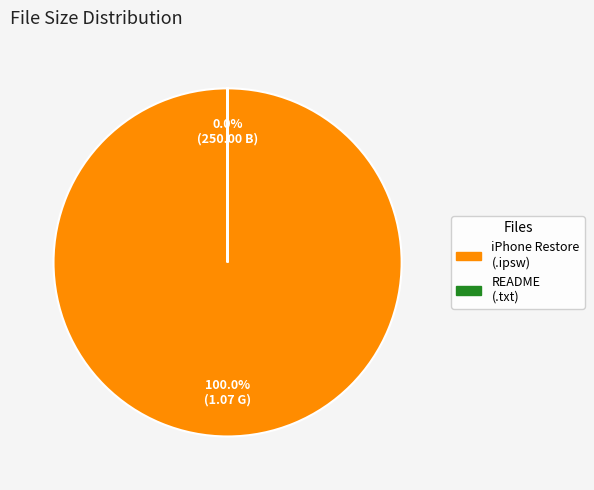

Combined, do iPhone3,1_7.0_11A4372q_Restore.ipsw and README_iMZDL.com.txt account for over 50%?

Yes